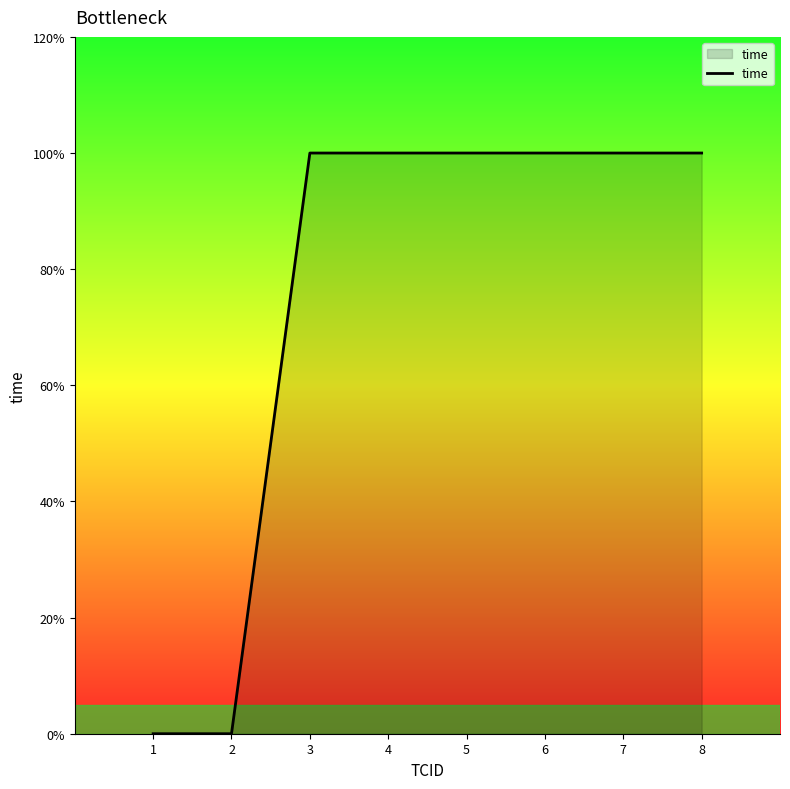

What is the ratio of the value at 7 to the value at 5?

1.0